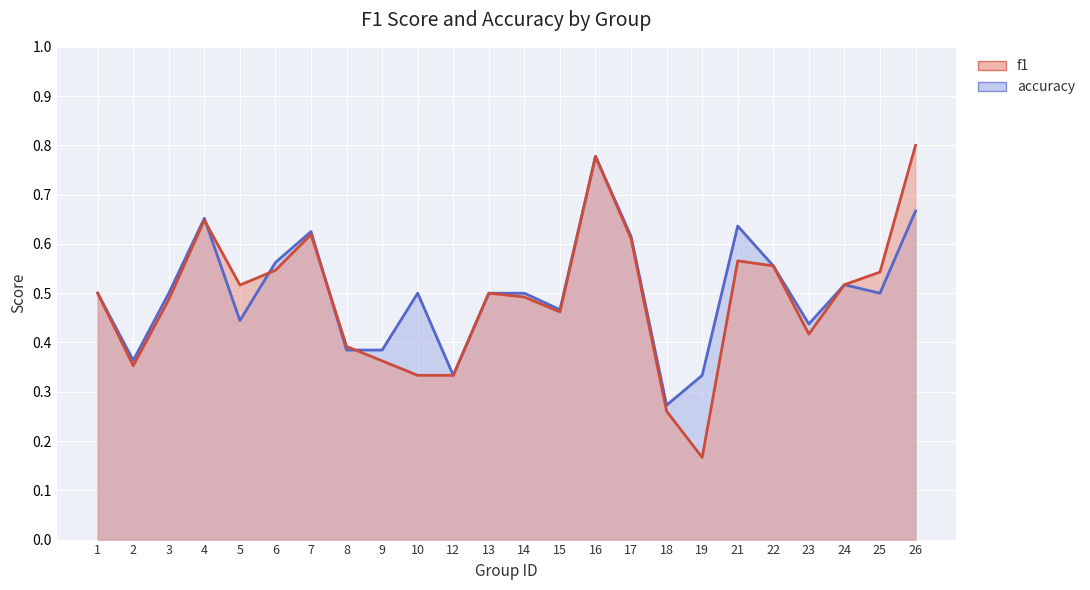

Reading left to right, extract all data points from this chart.

f1: 0.5	0.4	0.5	0.6	0.5	0.5	0.6	0.4	0.4	0.3	0.3	0.5	0.5	0.5	0.8	0.6	0.3	0.2	0.6	0.6	0.4	0.5	0.5	0.8
accuracy: 0.5	0.4	0.5	0.7	0.4	0.6	0.6	0.4	0.4	0.5	0.3	0.5	0.5	0.5	0.8	0.6	0.3	0.3	0.6	0.6	0.4	0.5	0.5	0.7